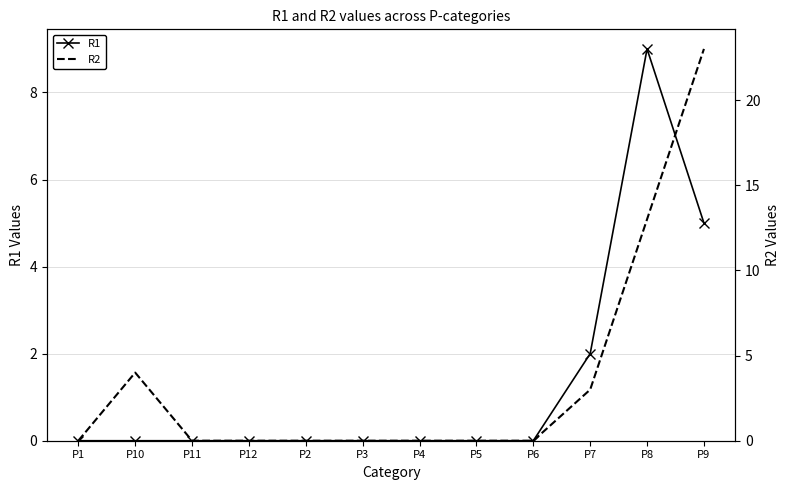

How many values in the R1 series exceed 0?

3